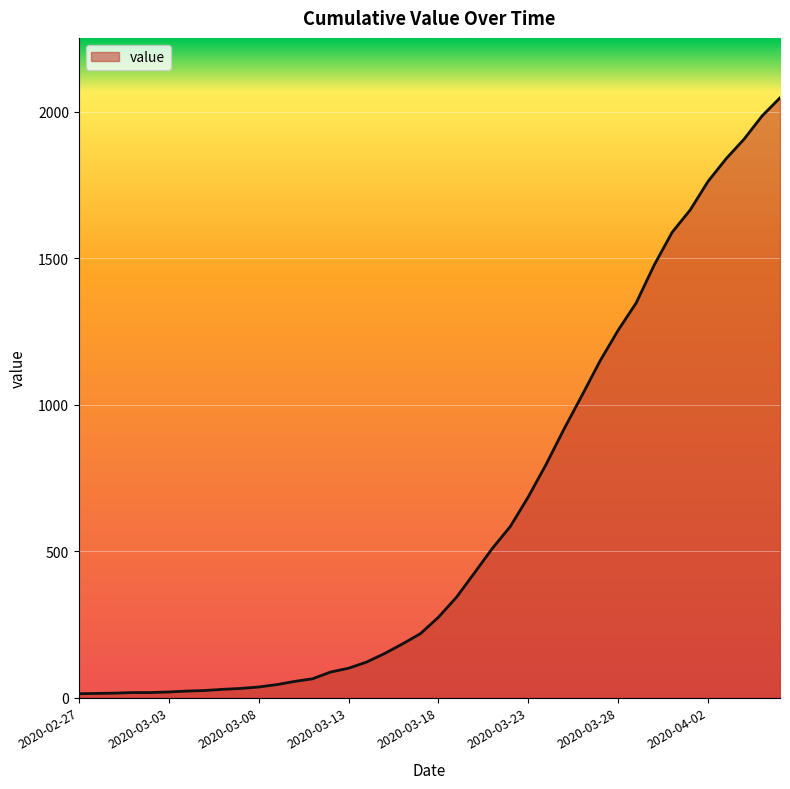

What is the maximum value shown in the chart?

2047